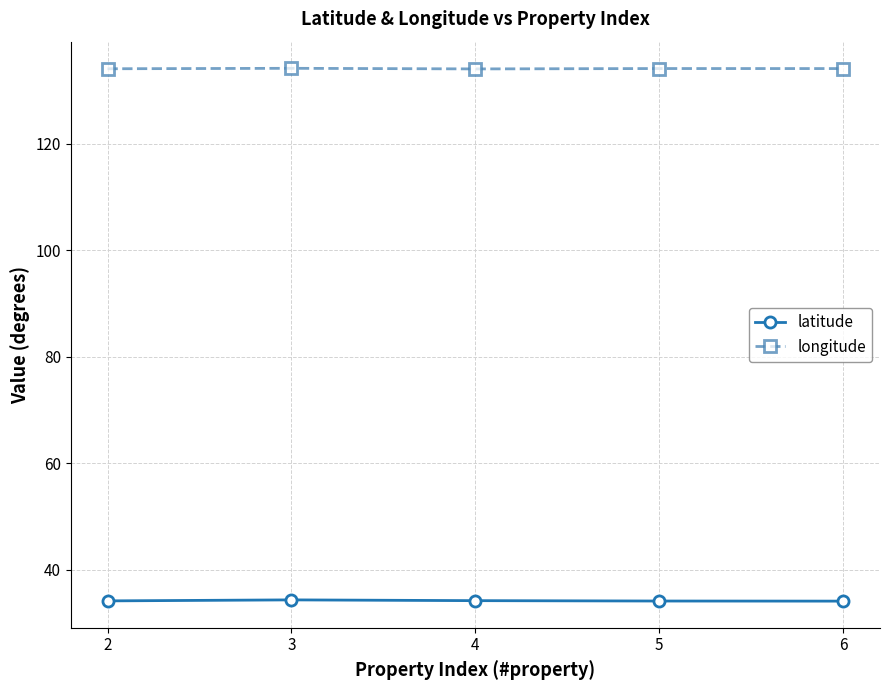

What is the difference between the highest and lowest values at 5?

99.9